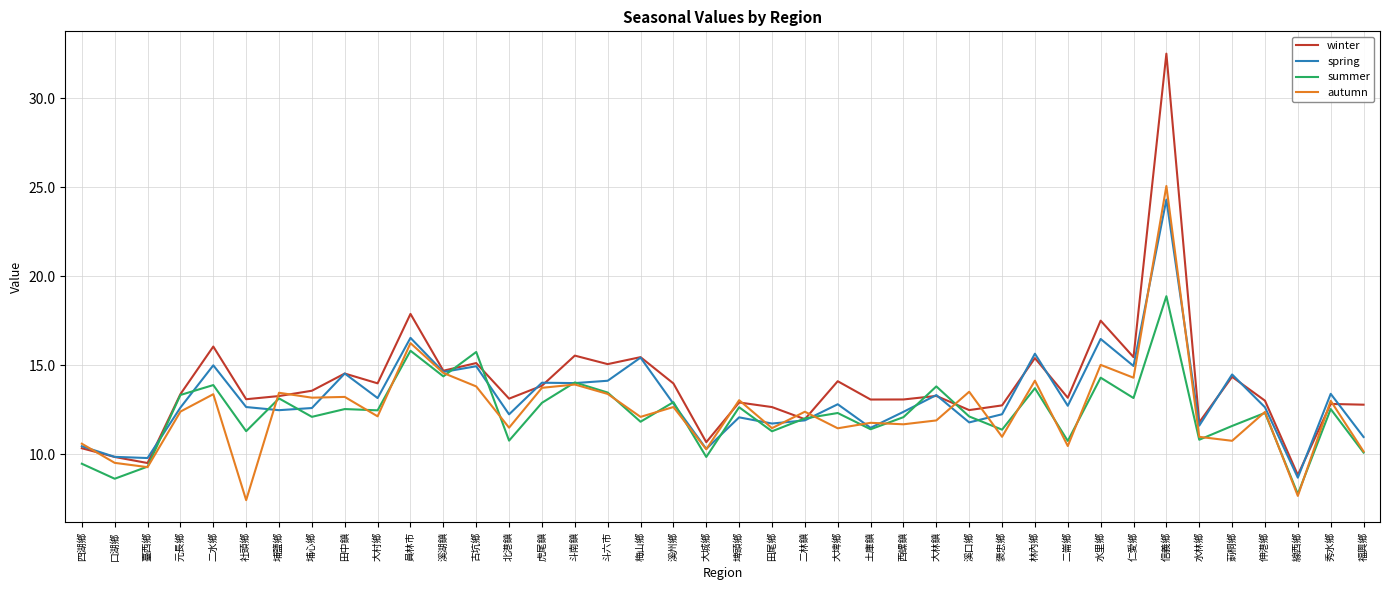

What is the average value of the spring series?

13.2